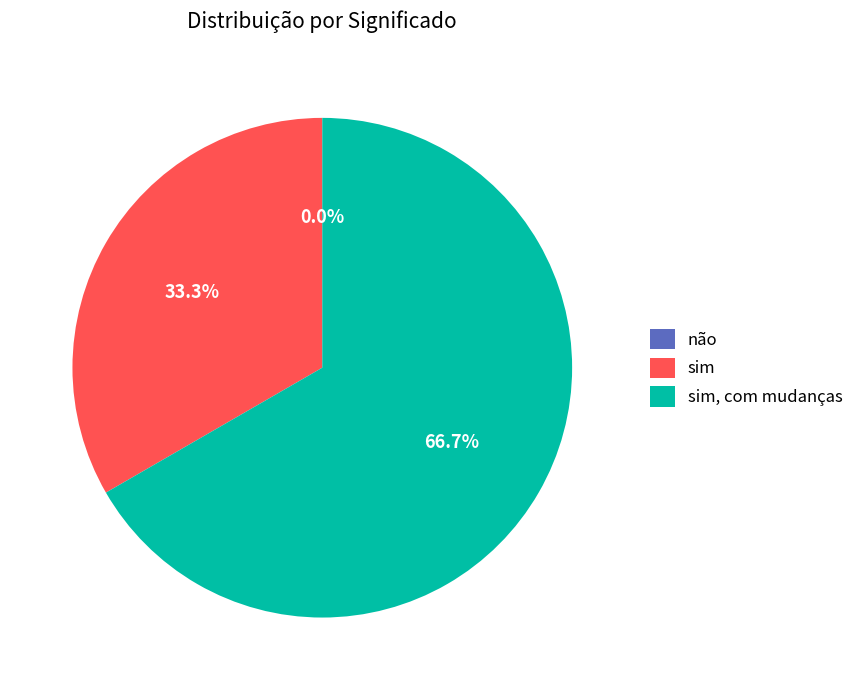

To the nearest percent, what is the difference between the não and sim, com mudanças slice percentages?

67%